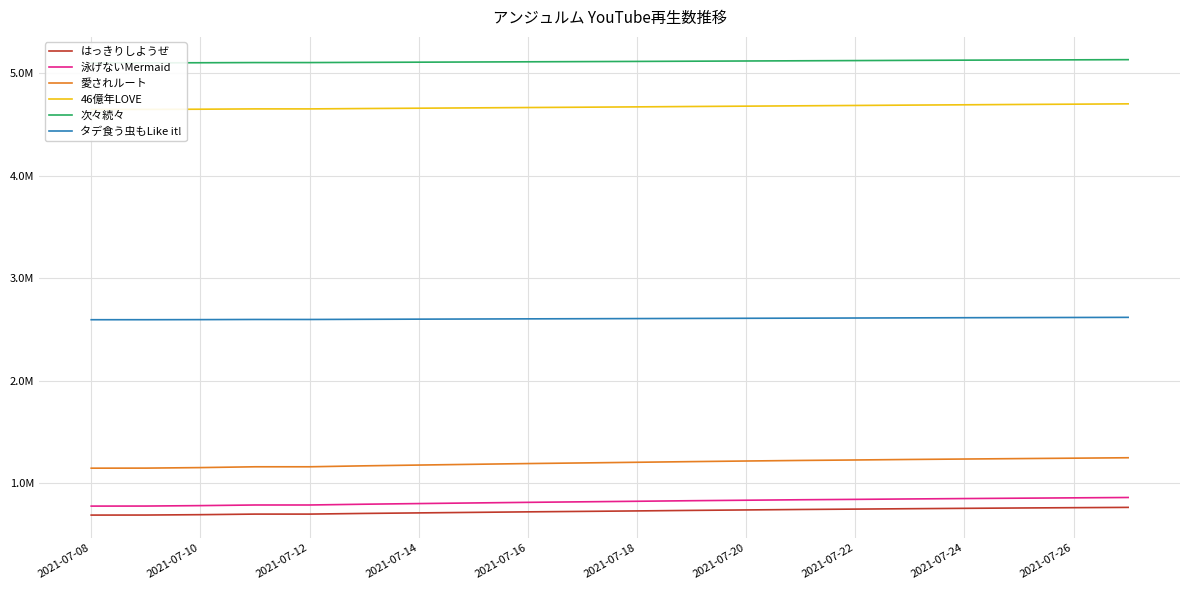

Which series changed the most between 2021-07-20 and 19?

愛されルート